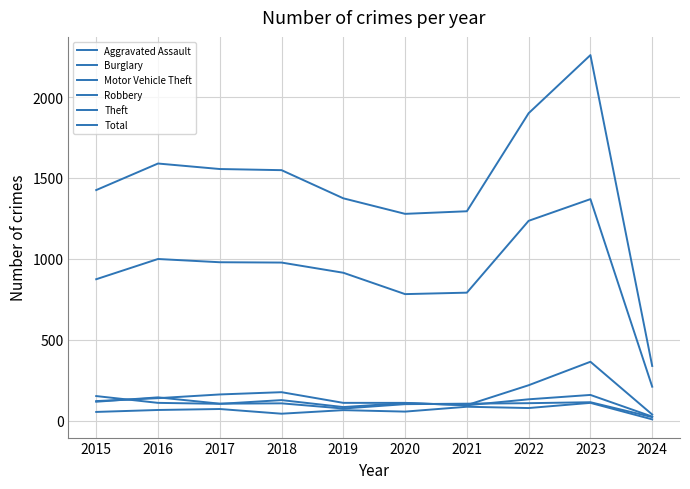

What is the total value across all series at 2021?

2467